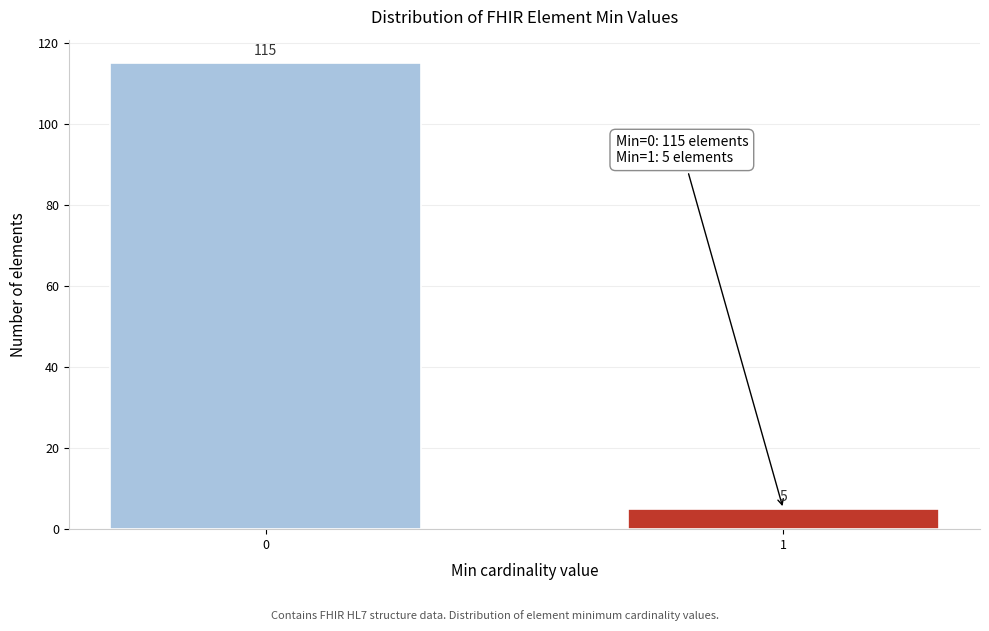

Reading right to left, what are all the values shown in this chart?

5	115